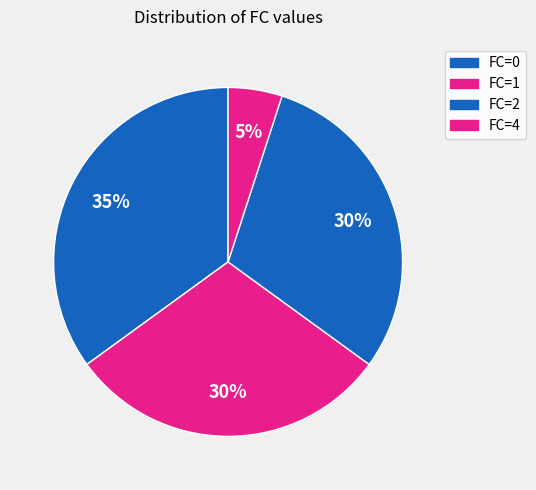

How many slices are in this pie chart?

4